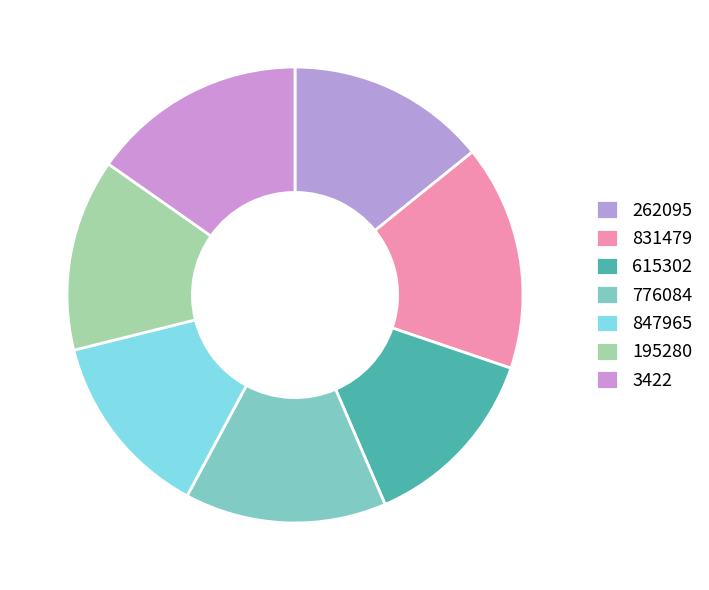

To the nearest percent, what is the combined percentage of 262095 and 3422?

29%